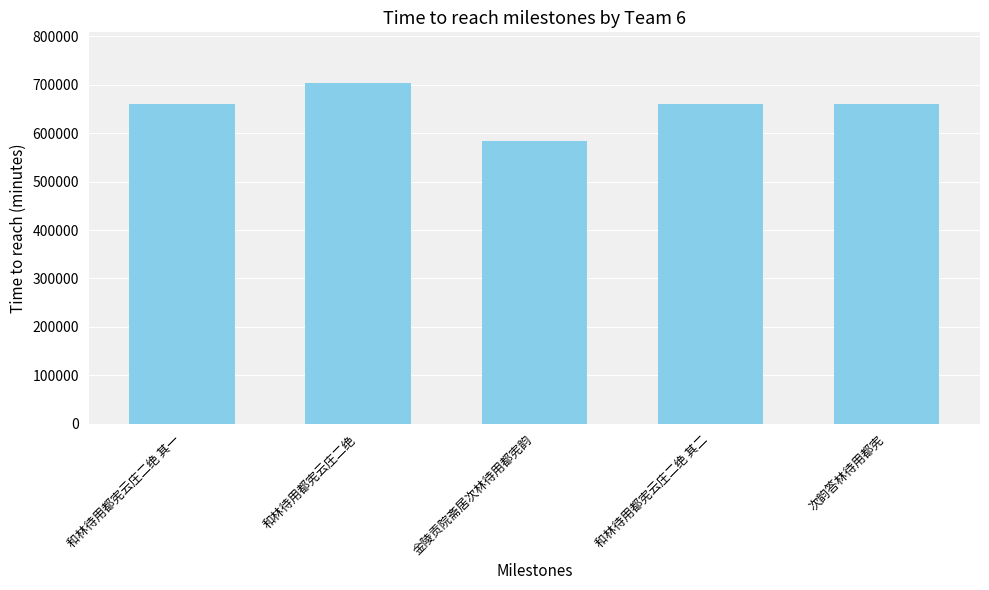

Does the chart contain any negative values?

No